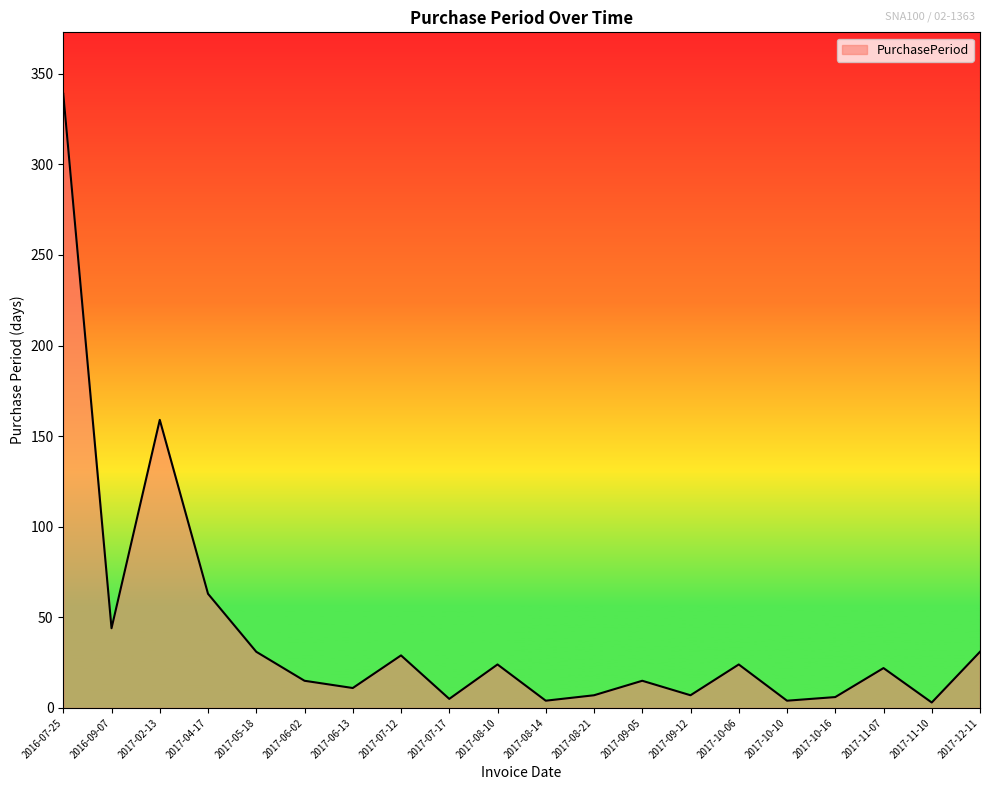

What is the minimum value shown in the chart?

3